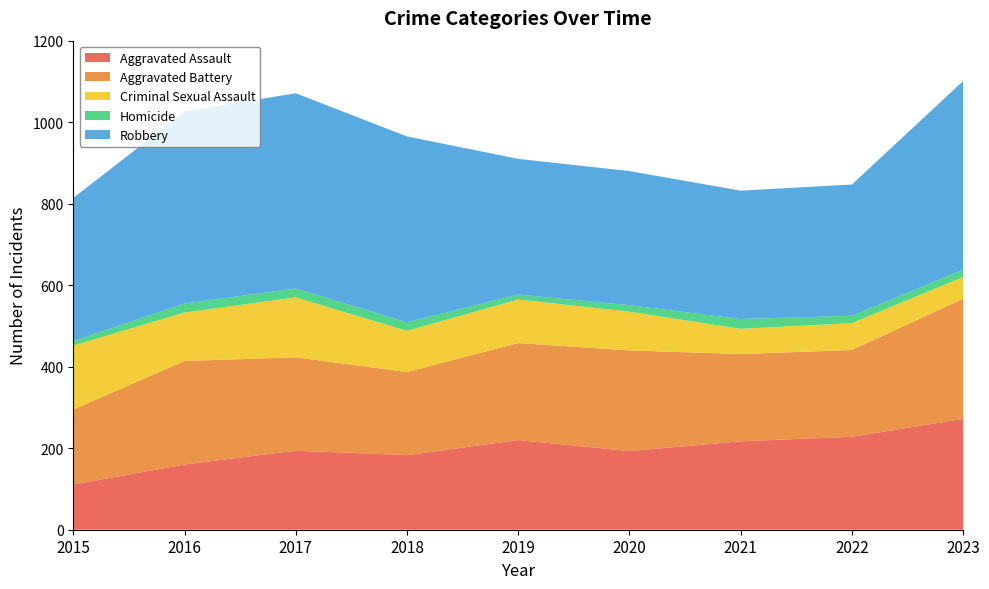

Reading right to left, transcribe all the data shown in this chart.

Aggravated Assault: 272	228	217	193	220	183	194	160	111
Aggravated Battery: 295	213	214	247	238	204	229	254	184
Criminal Sexual Assault: 53	66	62	95	107	101	147	119	157
Homicide: 18	18	24	16	12	21	22	22	11
Robbery: 463	322	315	329	333	456	479	471	351